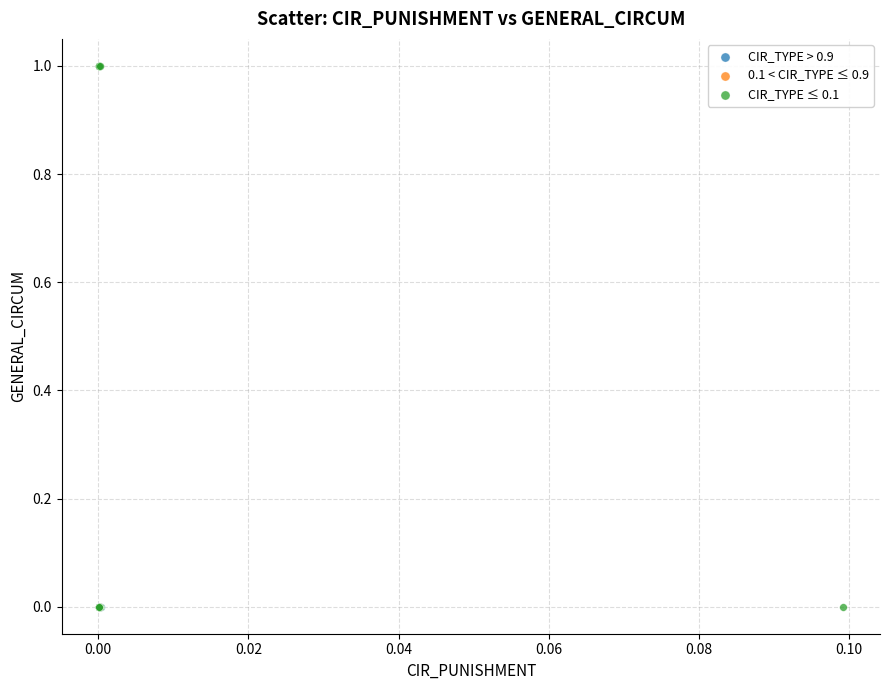

What are all the series names shown in the legend?

CIR_TYPE > 0.9, 0.1 < CIR_TYPE ≤ 0.9, CIR_TYPE ≤ 0.1